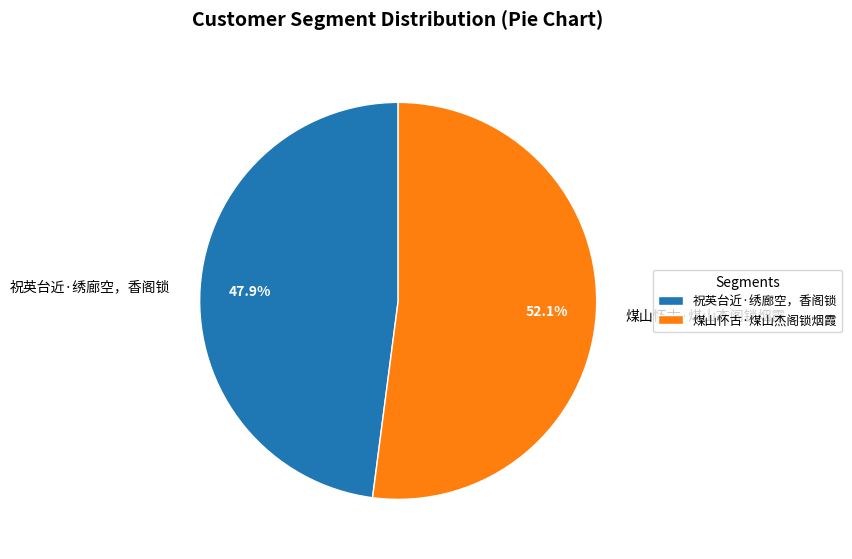

What is the majority slice?

煤山怀古·煤山杰阁锁烟霞